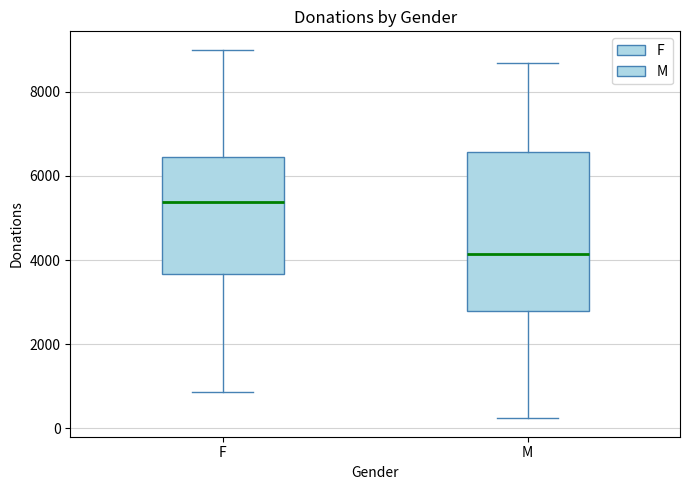

Which box has the highest median line?

F